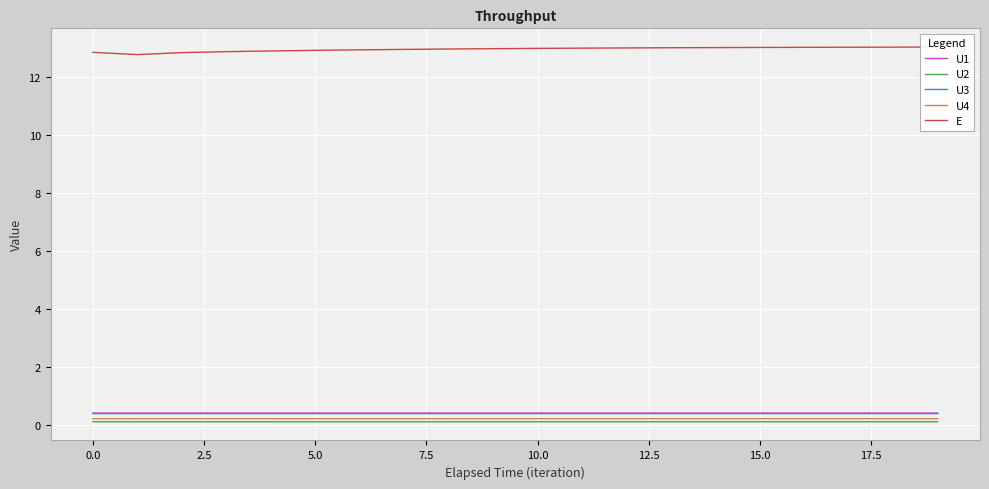

The E series shows 21.3 at 12. True or false?

False